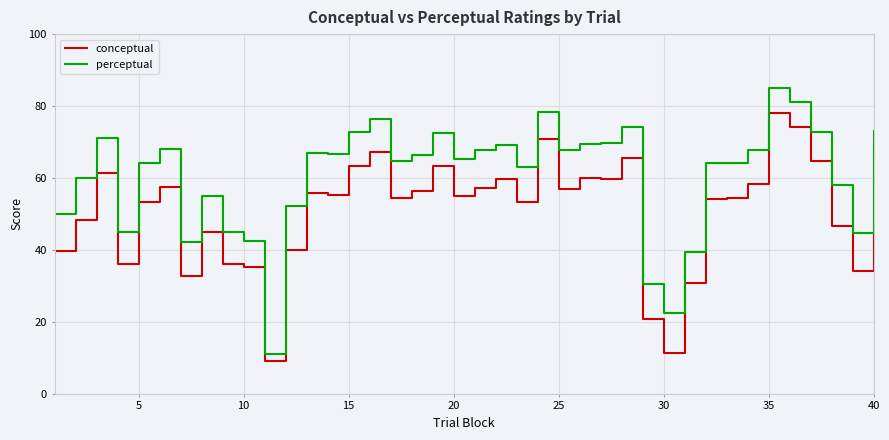

In conceptual, how many points are higher than both neighbors (excluding endpoints)?

11